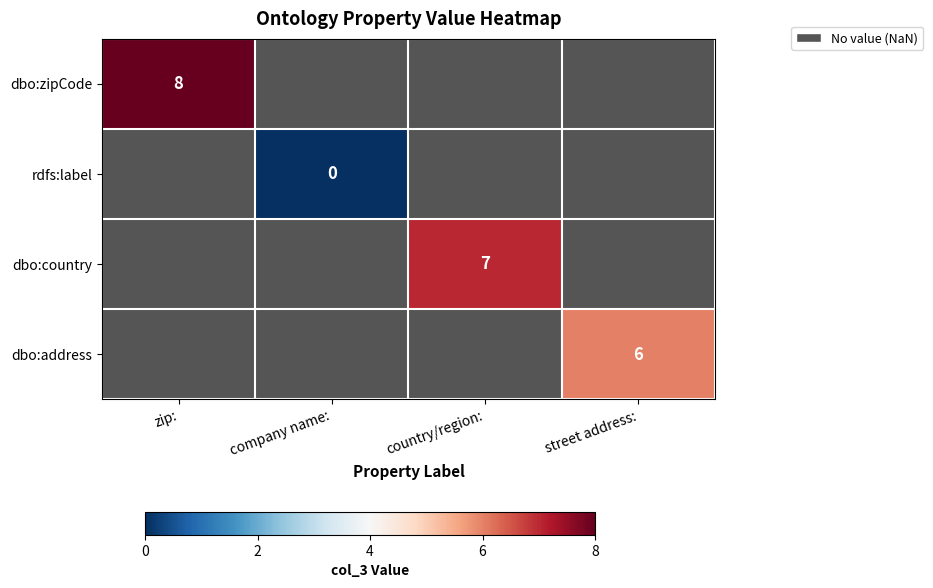

Is it true that dbo:country equals 7 at country/region:?

True